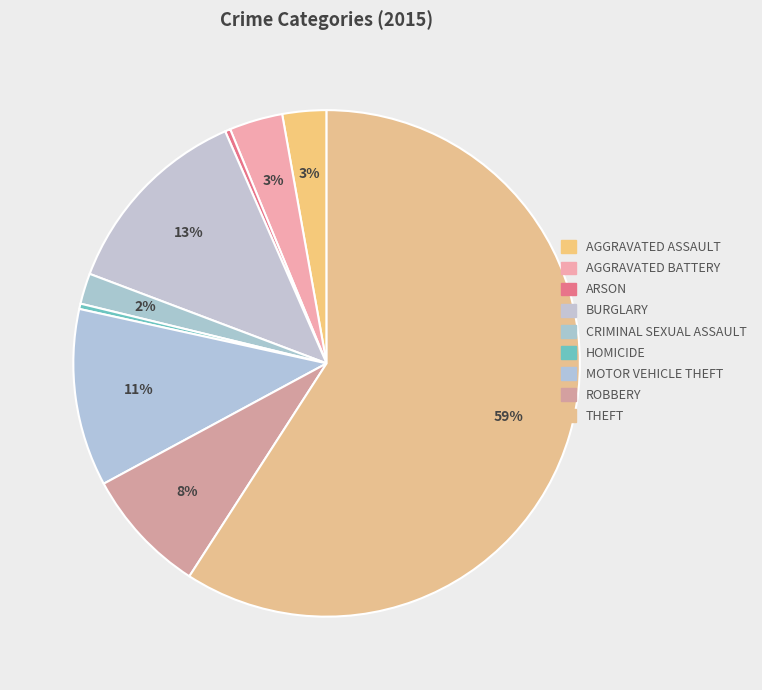

How many segments does this pie chart have?

9